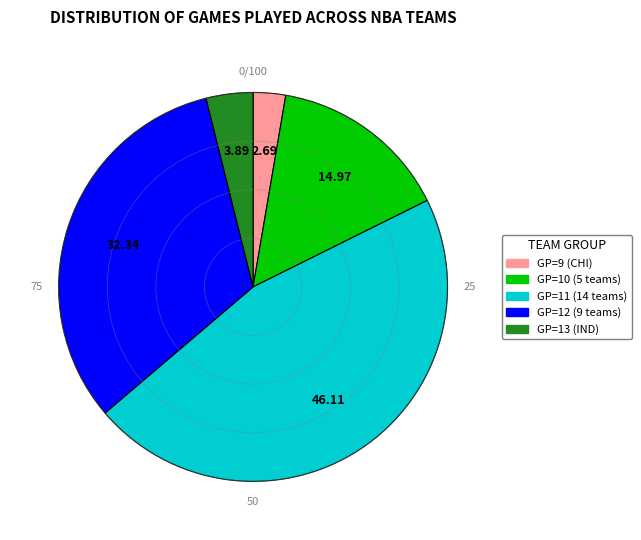

Does any single category account for the majority?

No